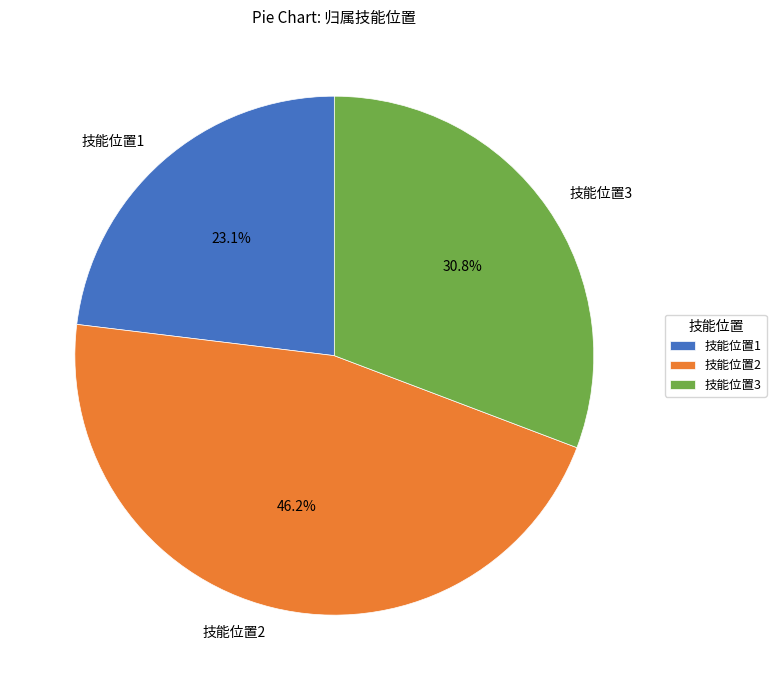

Is there a majority slice in this chart?

No